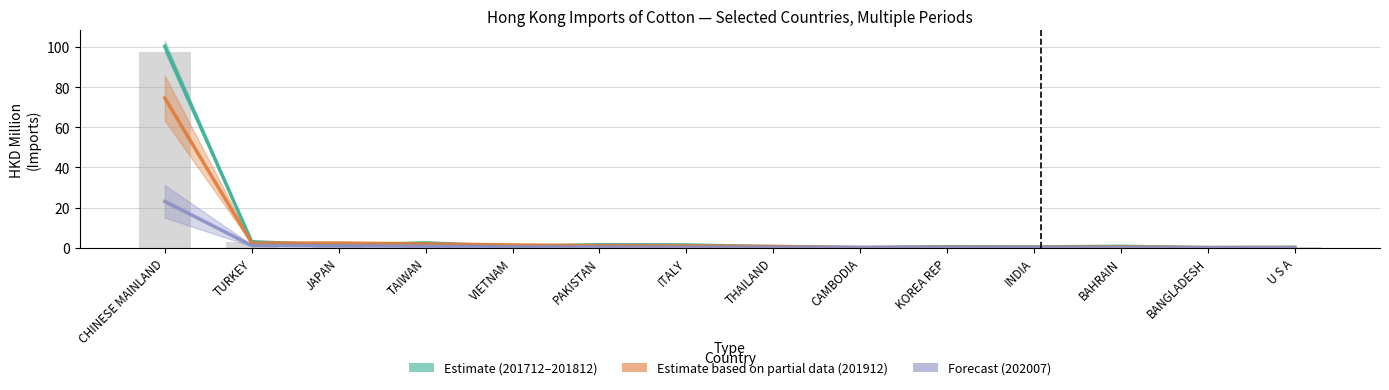

What is the spread (max minus min) of values at TAIWAN?

1.7